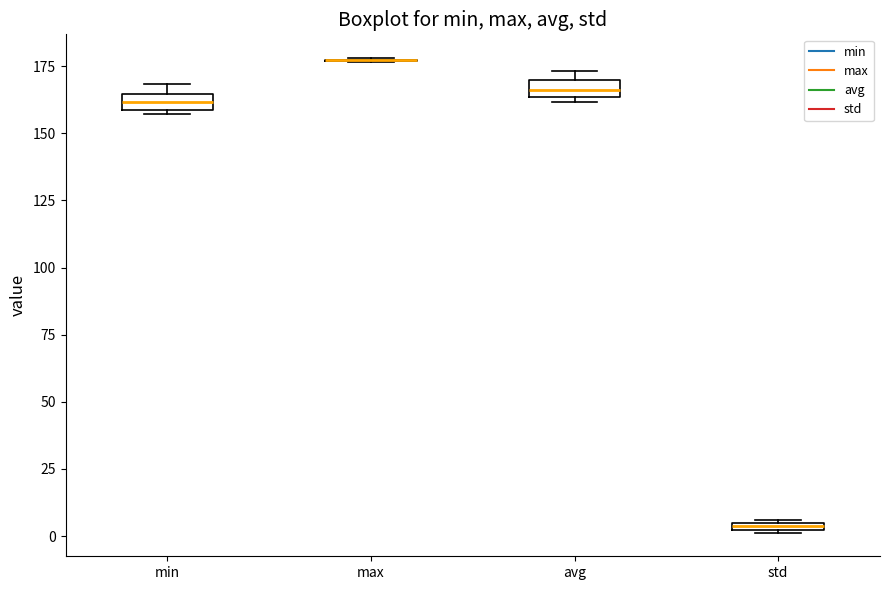

Where is the lower edge of the box for avg on the y-axis? The values are not printed on the chart, so give them approximately, as read against the axis.

165